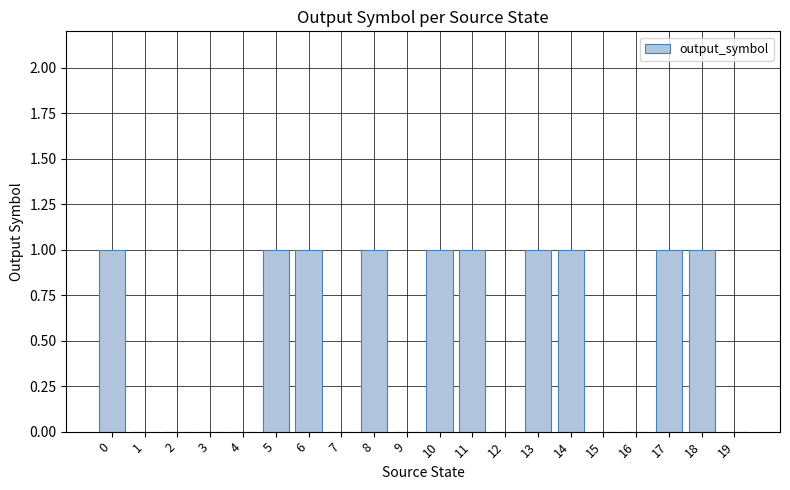

Does the chart contain stacked bars?

No